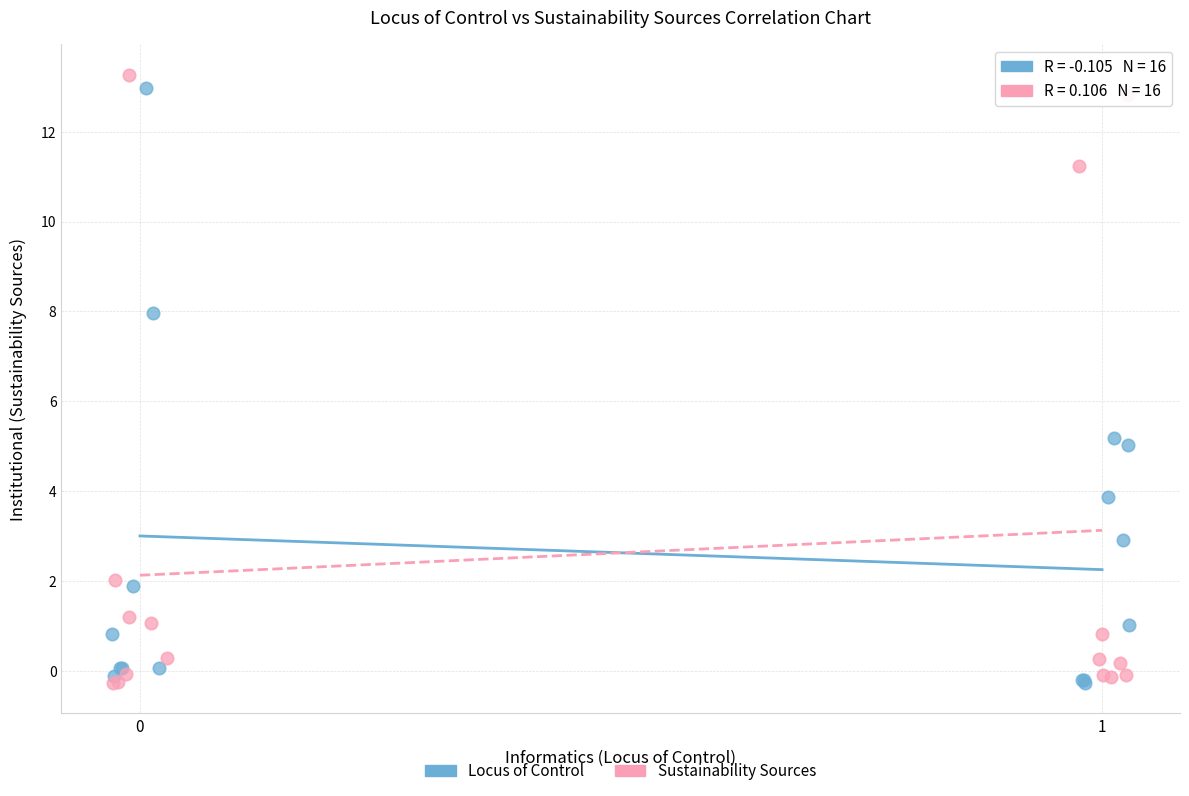

Which series has the widest spread of Y values?

Sustainability Sources